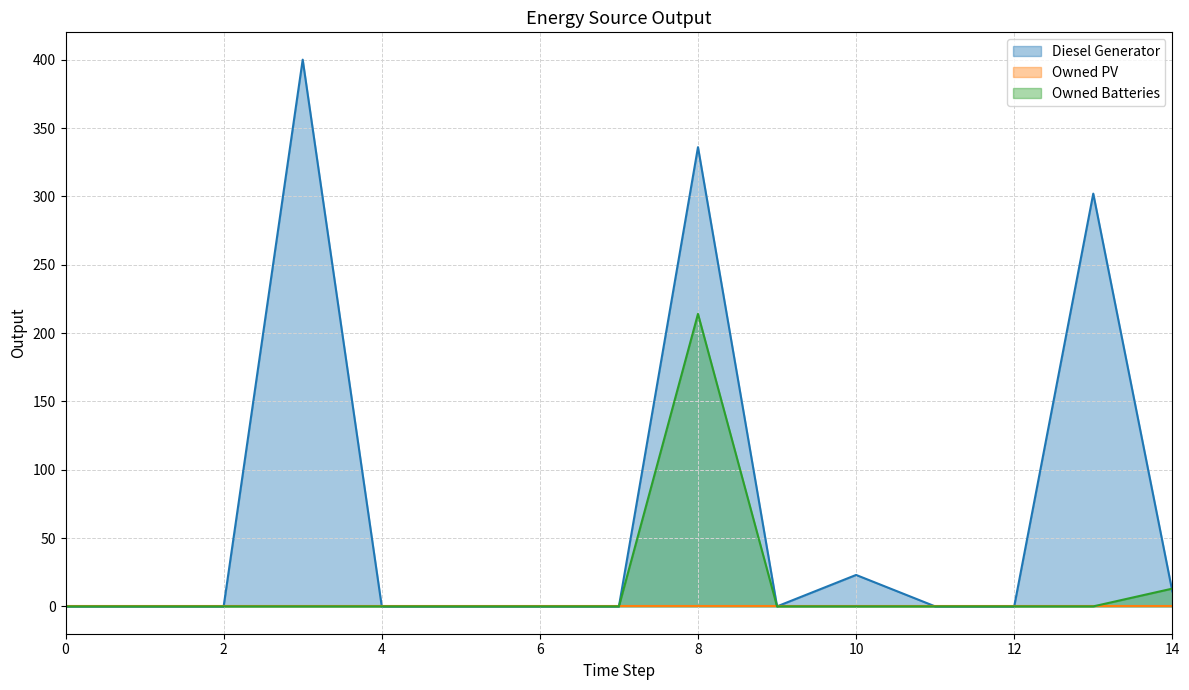

At which category does the chart reach its peak across all series?

3